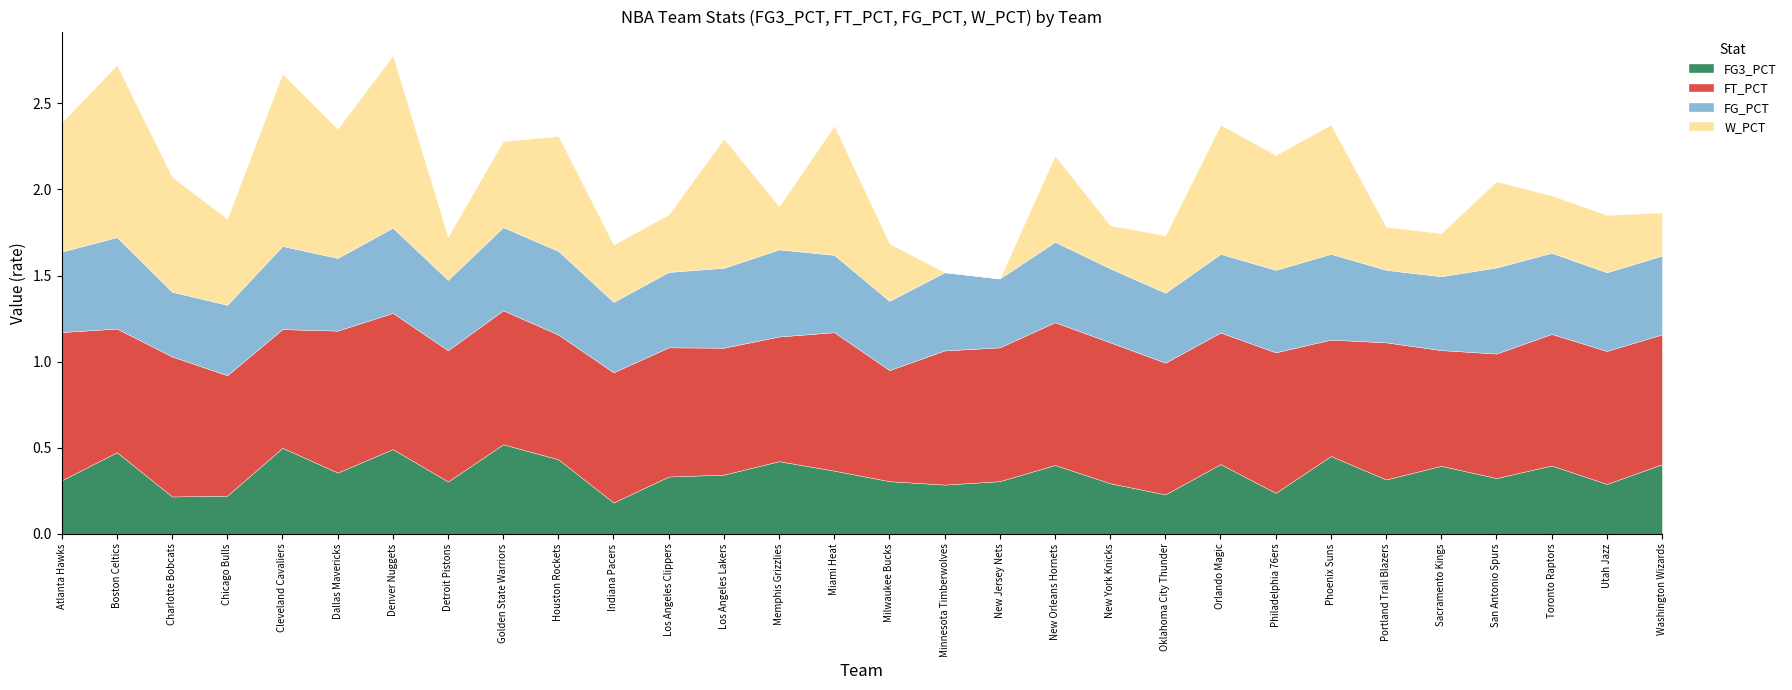

What is the label of the 8th point from the left?

Detroit Pistons